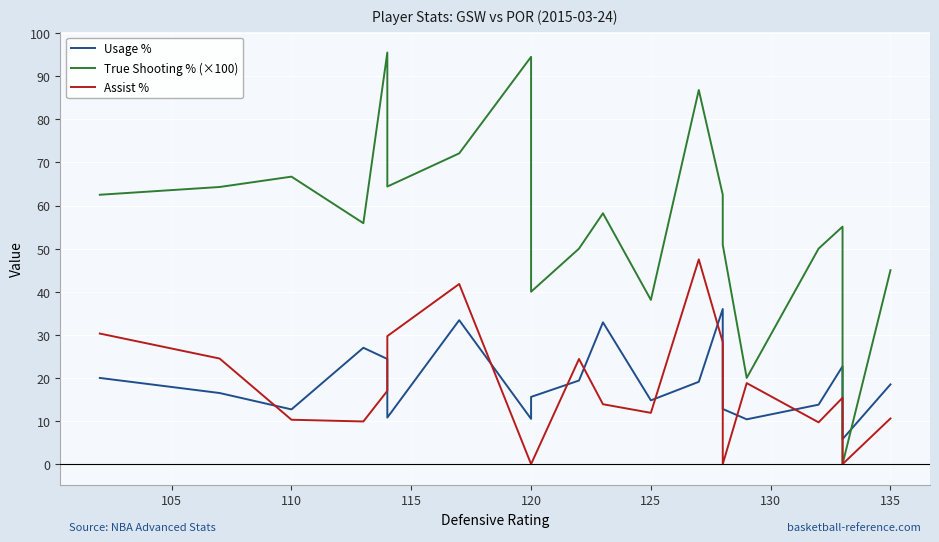

List the series in order of their peak value, lowest first.

Usage %, Assist %, True Shooting % (×100)